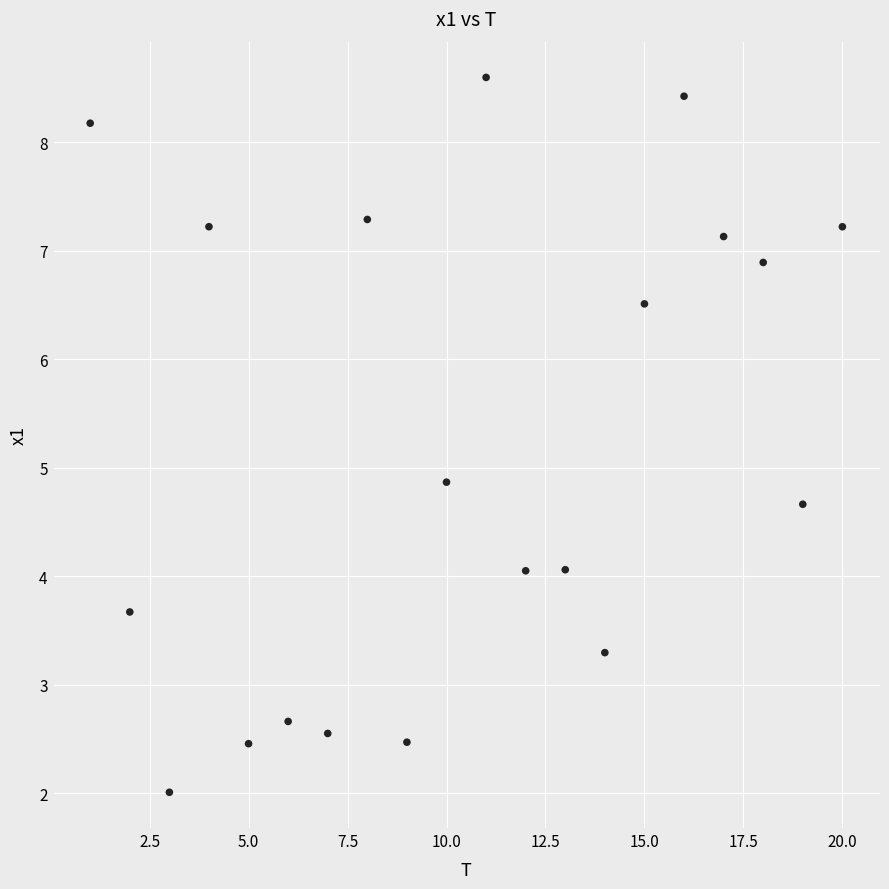

What is the range of X values (max minus min)?

19.0